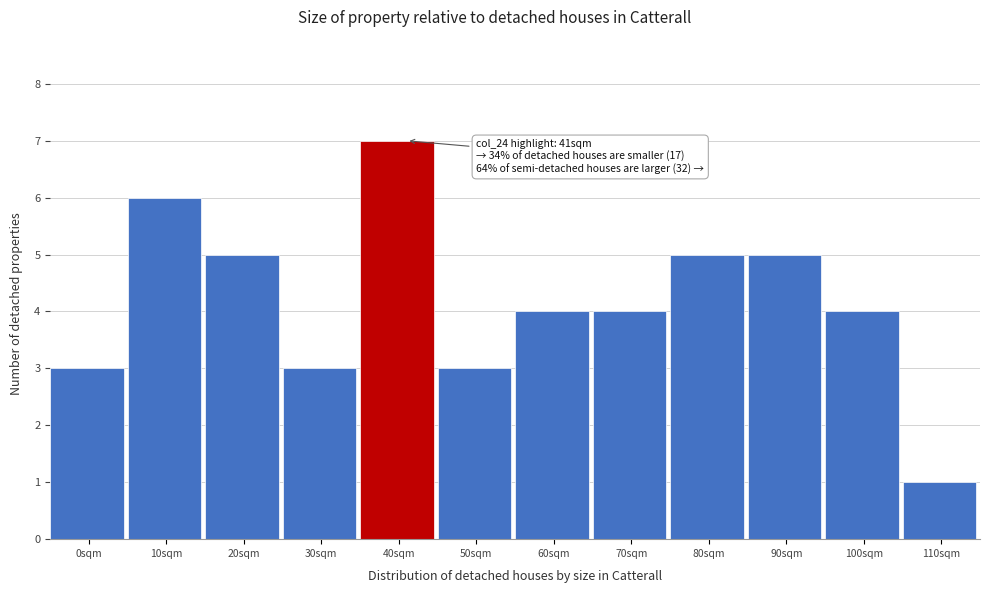

Reading right to left, what are all the values shown in this chart?

110sqm=1	100sqm=4	90sqm=5	80sqm=5	70sqm=4	60sqm=4	50sqm=3	40sqm=7	30sqm=3	20sqm=5	10sqm=6	0sqm=3